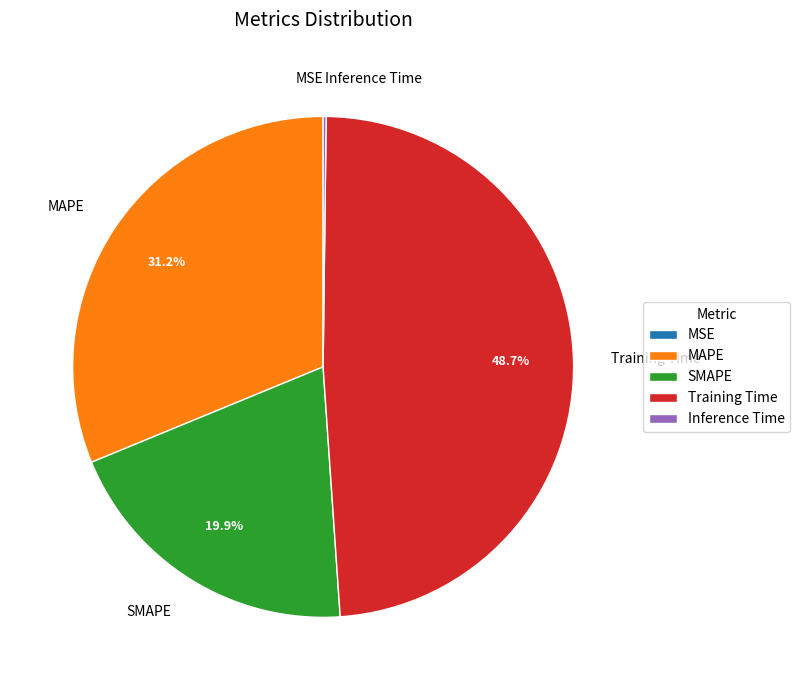

Is it true that MAPE is 31% of the pie?

True